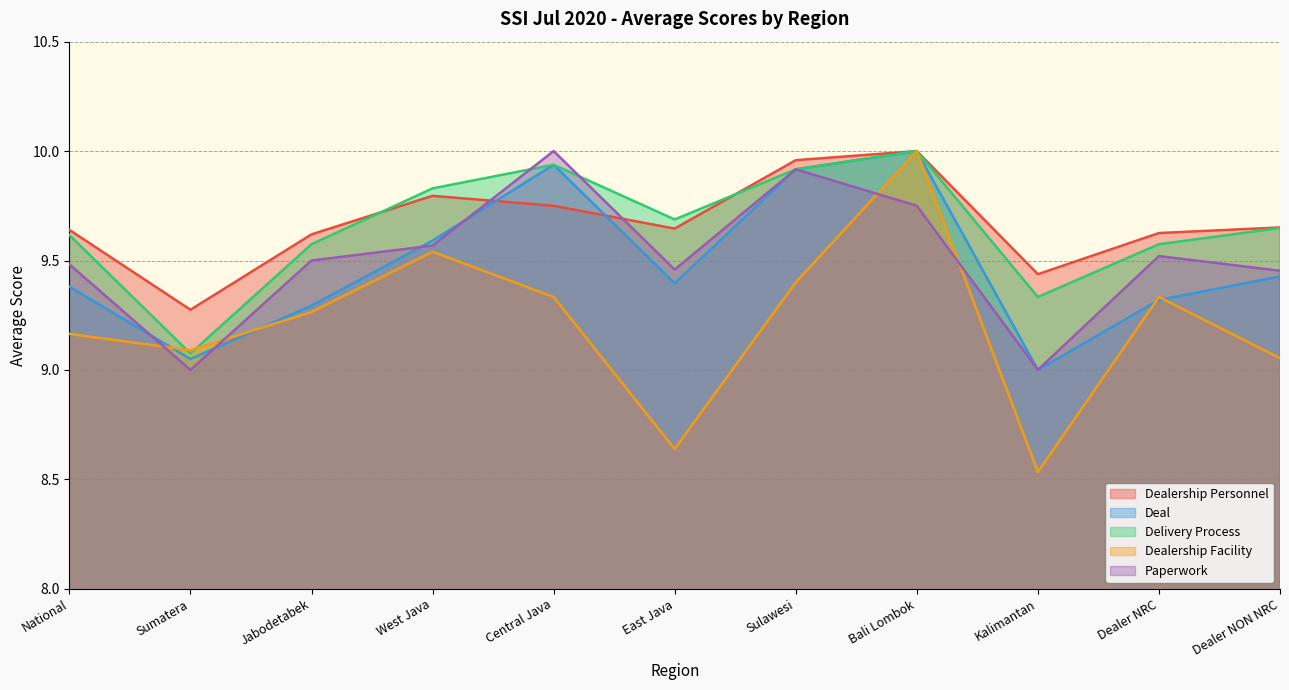

At which category is the sum across all series the highest?

Bali Lombok